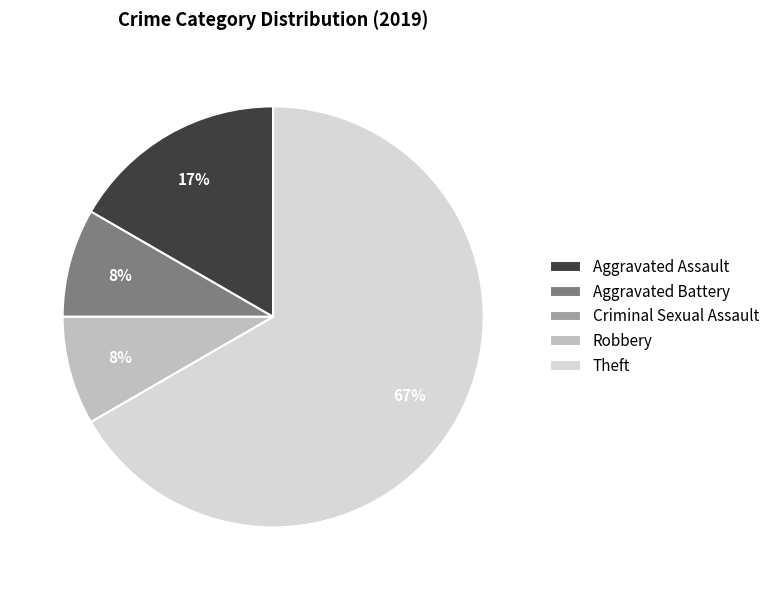

To the nearest percent, what percentage of the pie is Robbery?

8%